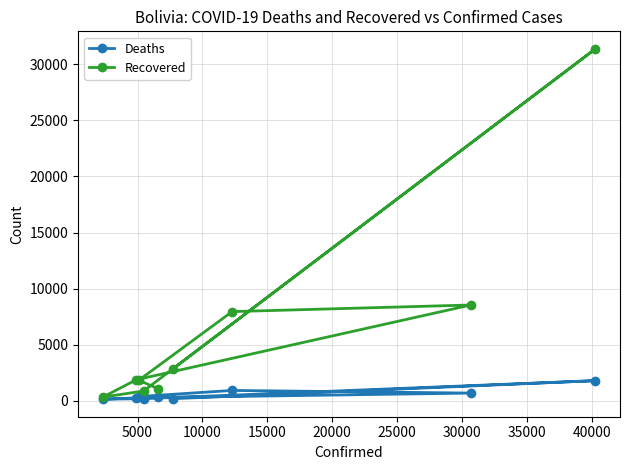

At how many categories does at least one series exceed 1738?

6